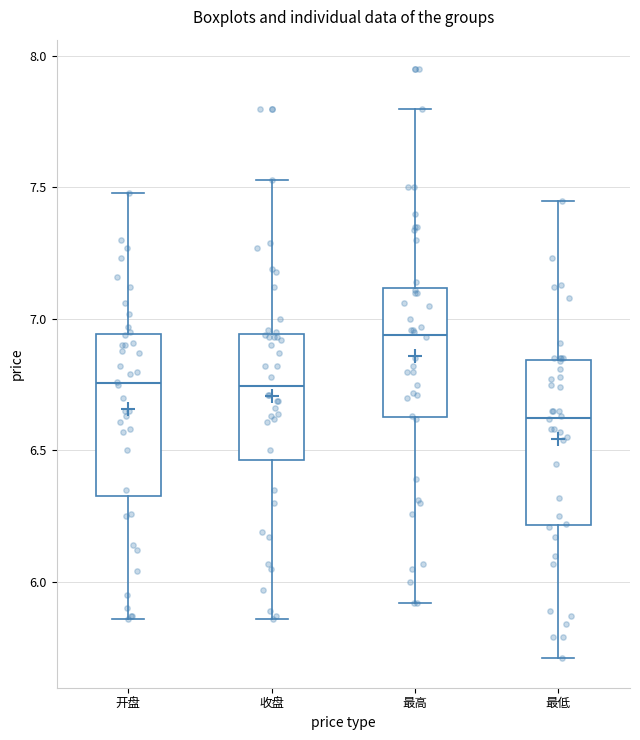

Where is the upper edge of the box for 最高 on the y-axis? The values are not printed on the chart, so give them approximately, as read against the axis.

7.10